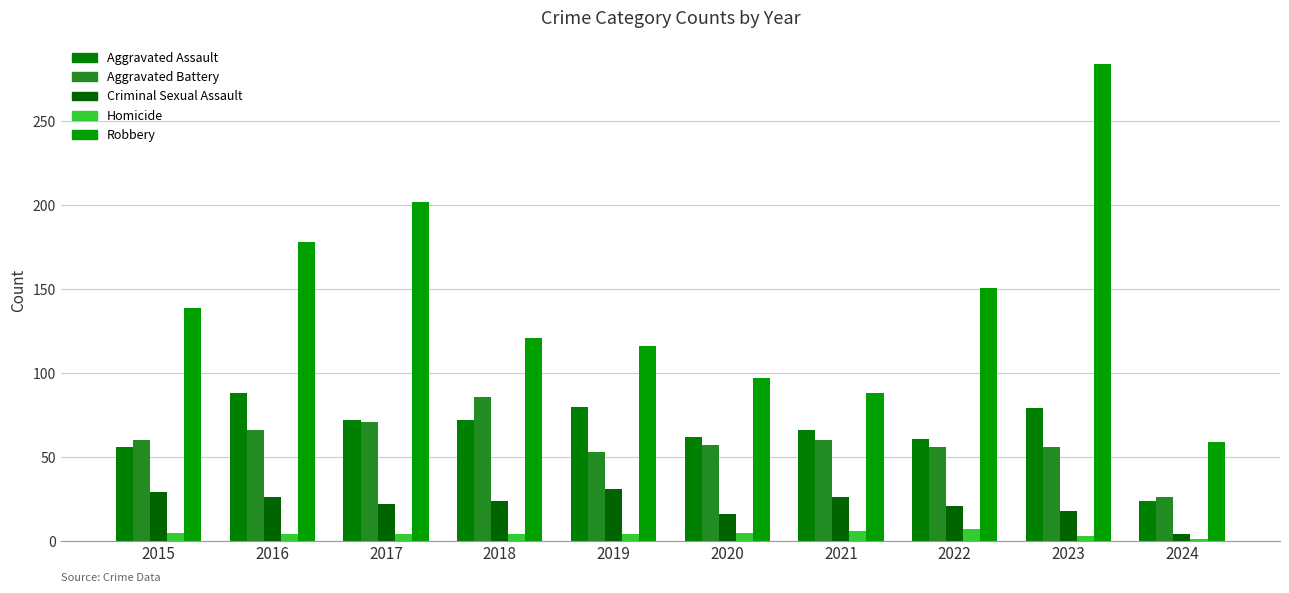

Is it true that Homicide equals 7 at 2022?

True